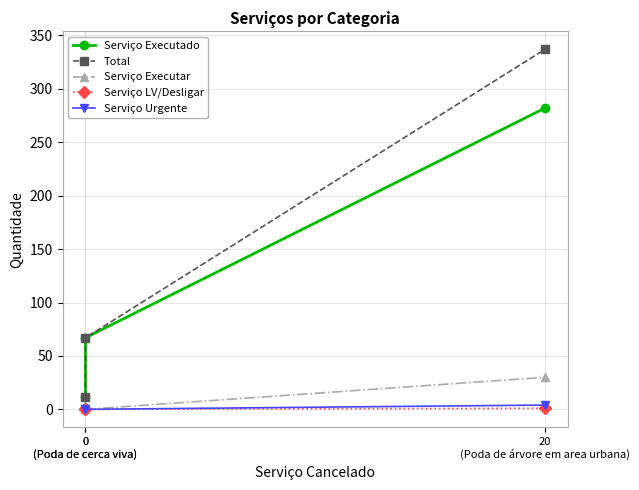

How many data points in Serviço Urgente are above 0?

1